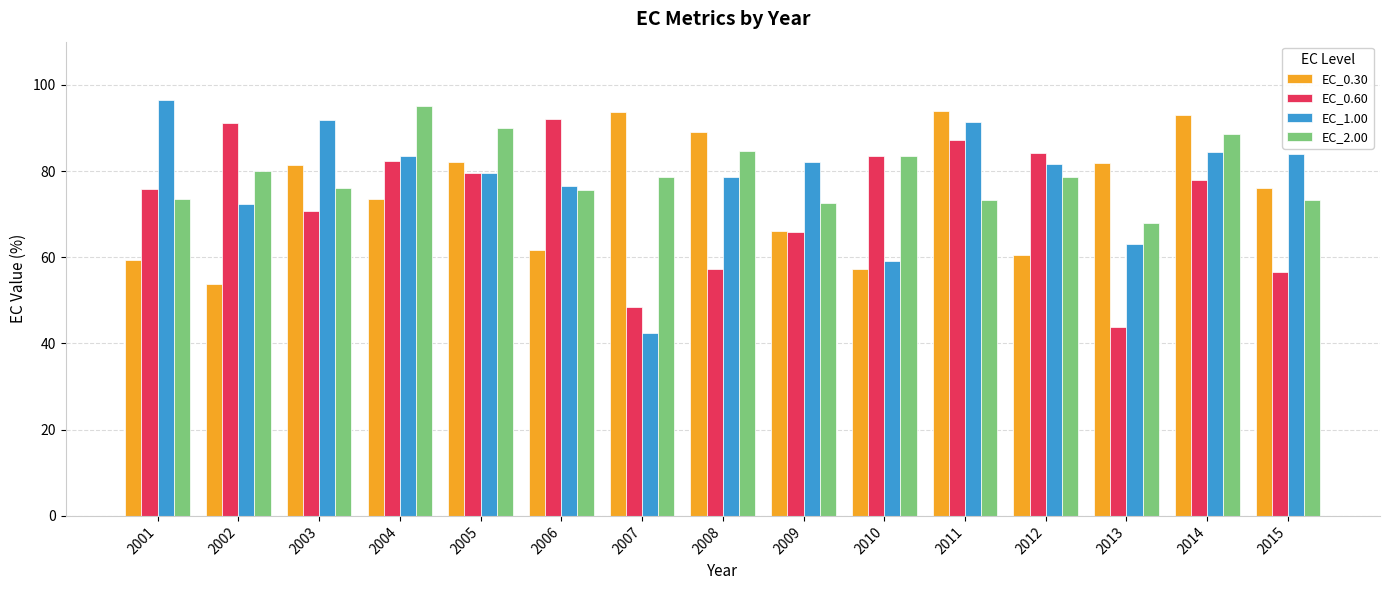

What is the greatest value displayed?

96.4